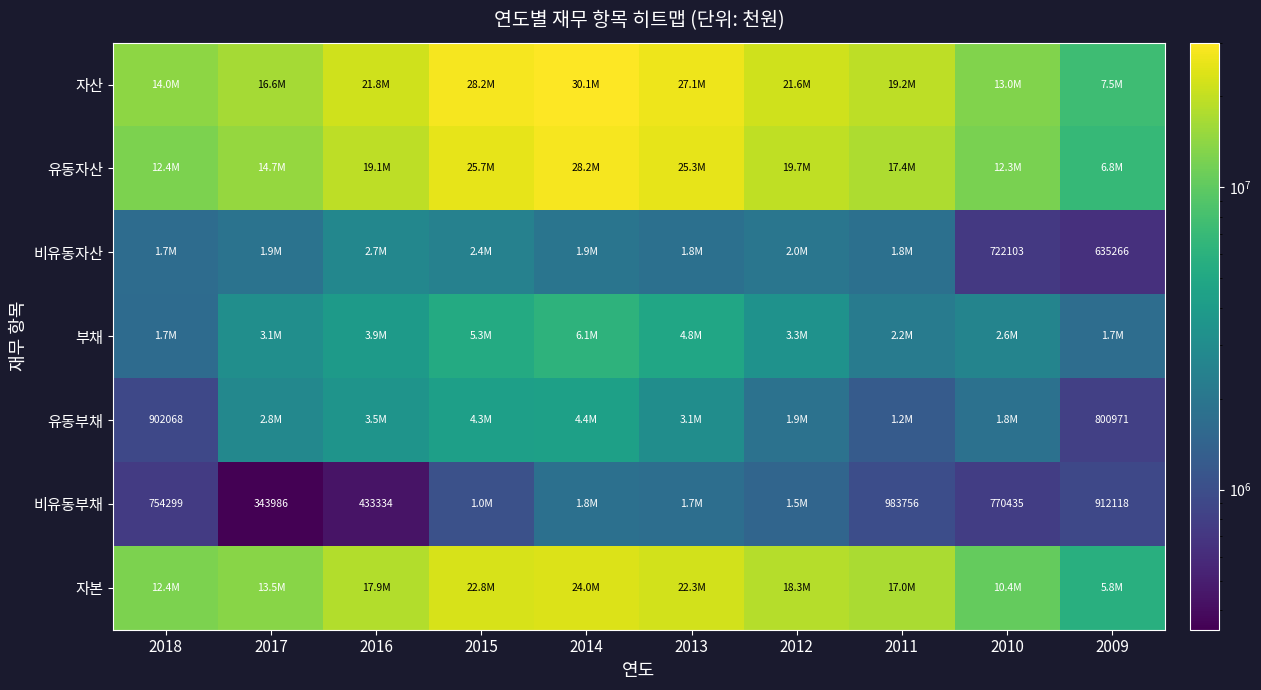

True or false: 유동부채 has a value of 1344955 at 2009.

False